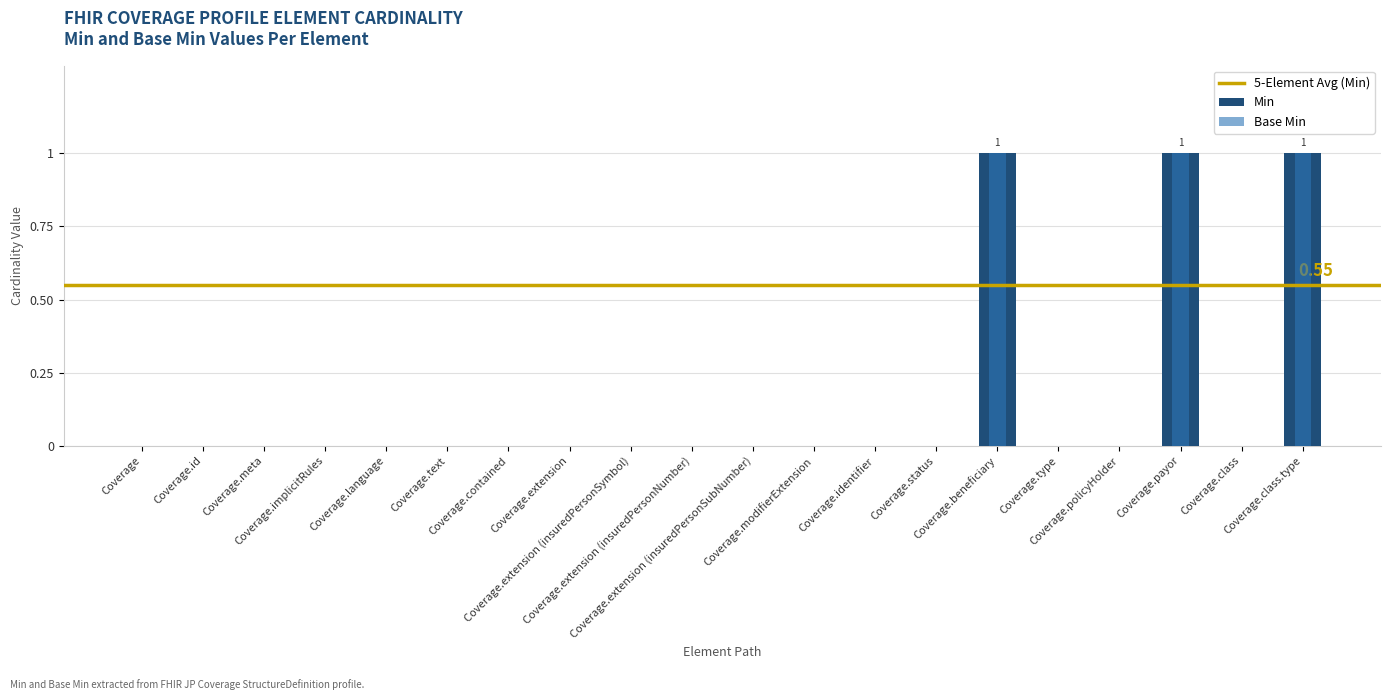

Reading left to right, what are all the values shown in this chart?

Min: Coverage=0	Coverage.id=0	Coverage.meta=0	Coverage.implicitRules=0	Coverage.language=0	Coverage.text=0	Coverage.contained=0	Coverage.extension=0	Coverage.extension (insuredPersonSymbol)=0	Coverage.extension (insuredPersonNumber)=0	Coverage.extension (insuredPersonSubNumber)=0	Coverage.modifierExtension=0	Coverage.identifier=0	Coverage.status=0	Coverage.beneficiary=1	Coverage.type=0	Coverage.policyHolder=0	Coverage.payor=1	Coverage.class=0	Coverage.class.type=1
Base Min: Coverage=0	Coverage.id=0	Coverage.meta=0	Coverage.implicitRules=0	Coverage.language=0	Coverage.text=0	Coverage.contained=0	Coverage.extension=0	Coverage.extension (insuredPersonSymbol)=0	Coverage.extension (insuredPersonNumber)=0	Coverage.extension (insuredPersonSubNumber)=0	Coverage.modifierExtension=0	Coverage.identifier=0	Coverage.status=0	Coverage.beneficiary=1	Coverage.type=0	Coverage.policyHolder=0	Coverage.payor=1	Coverage.class=0	Coverage.class.type=1